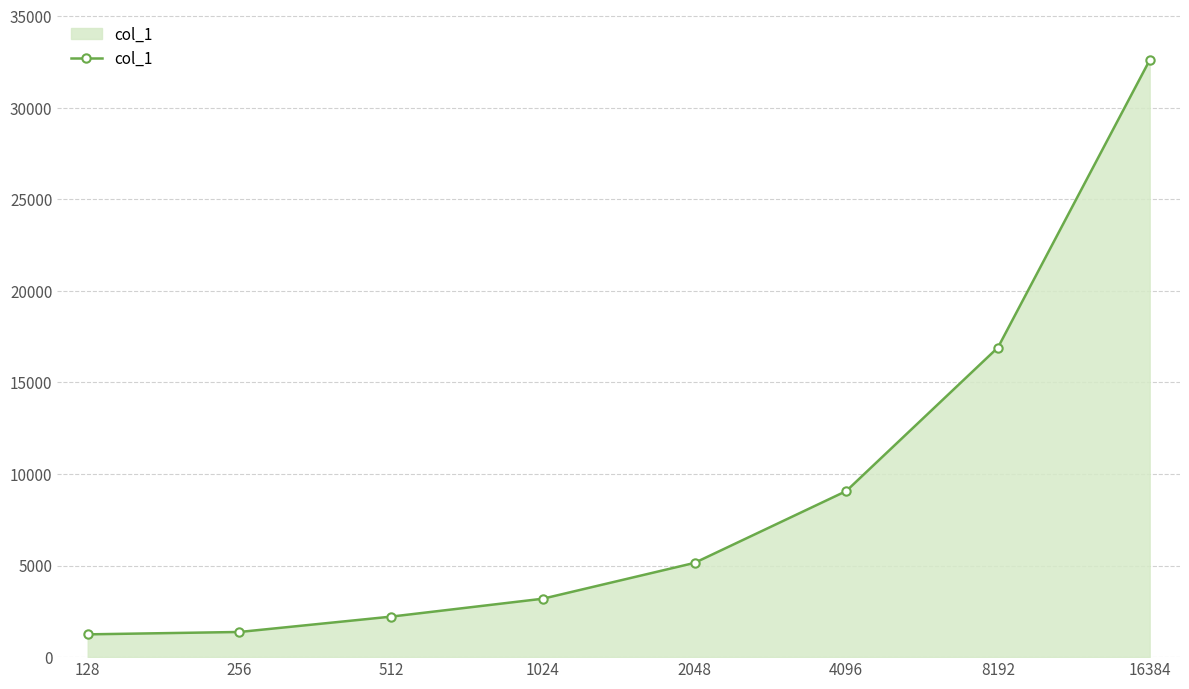

What is the difference between the maximum and second lowest values?

31220